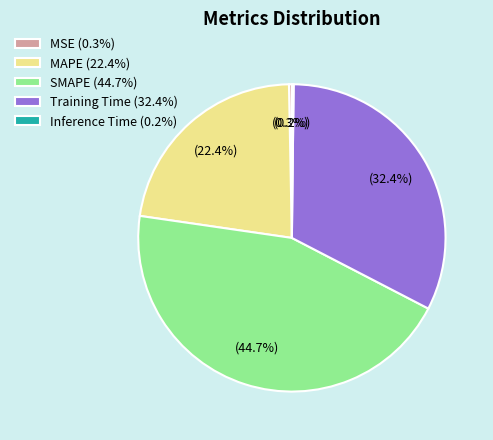

How much of the chart is everything except SMAPE?

55.3%